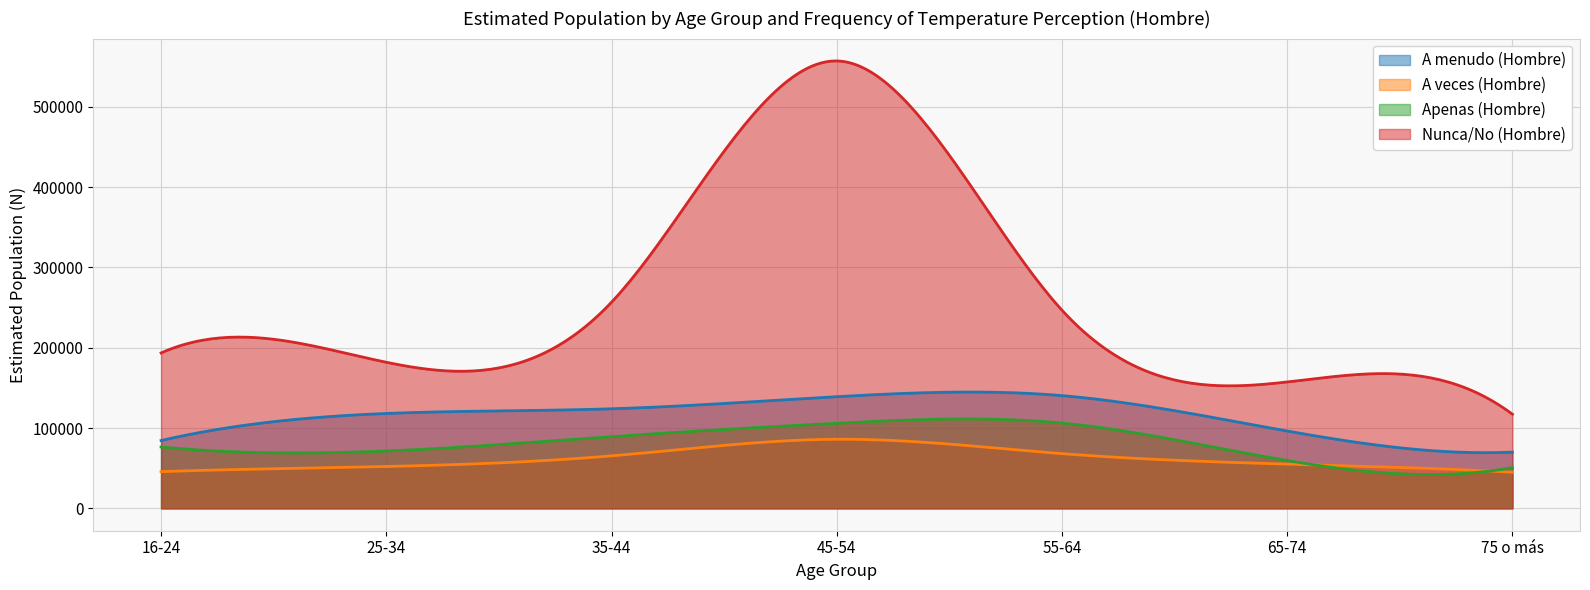

Is it true that A menudo (Hombre) equals 69997 at 75 o más?

True